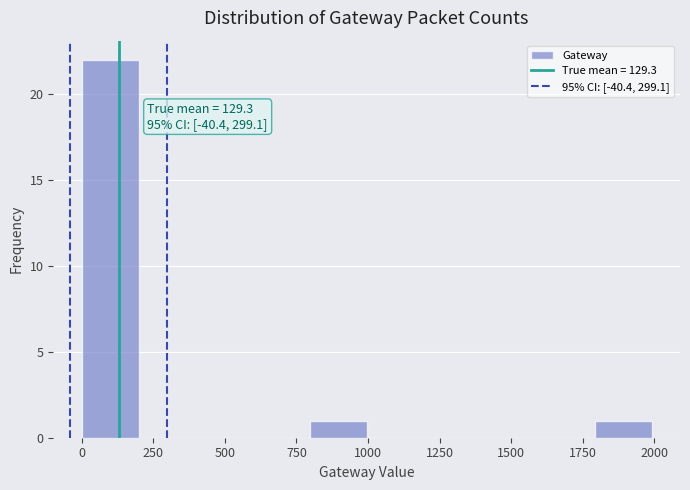

Read against the x-axis, roughly where is the centre of the tallest bar?

100